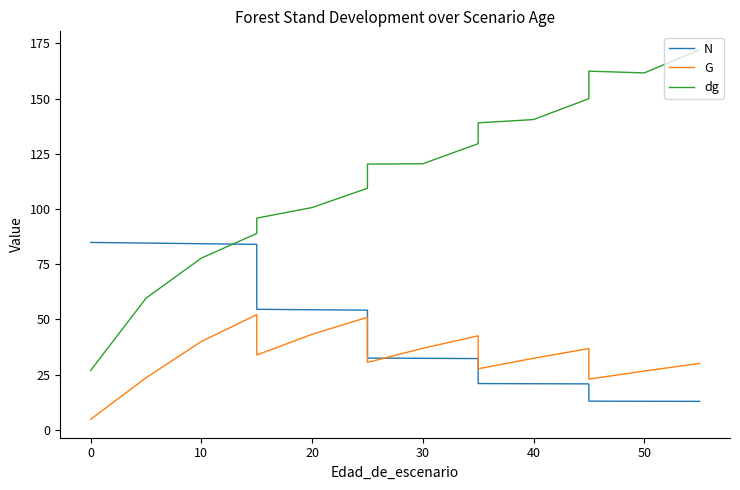

What is the value of the dg point at the 6th from the left?

95.9